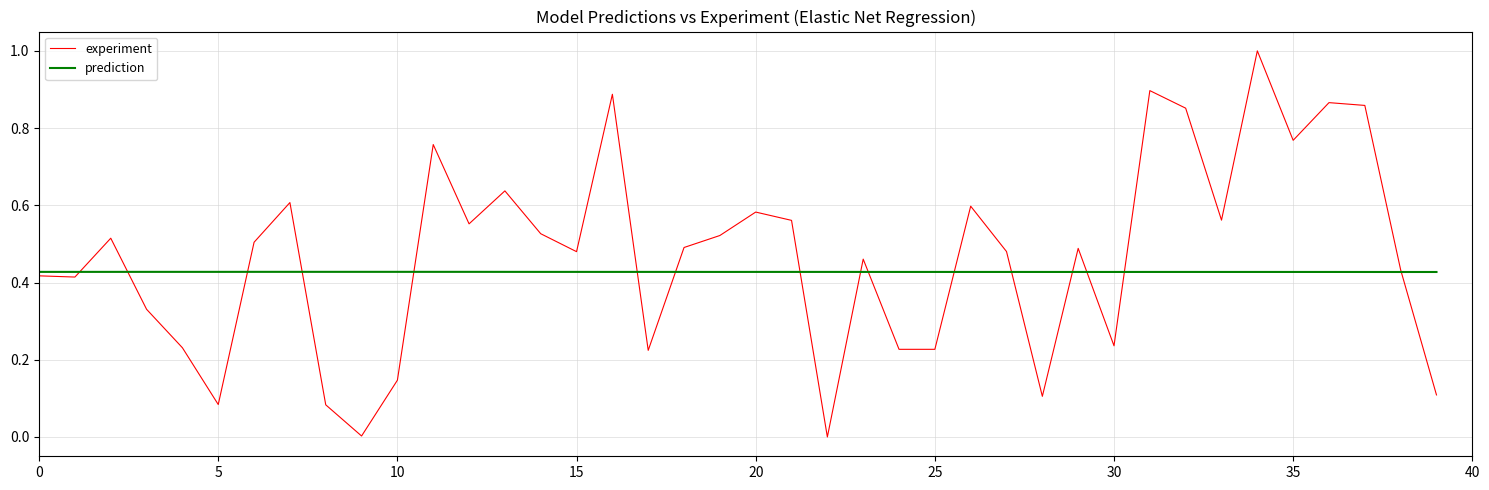

List the series in order of their peak value, highest first.

experiment, prediction